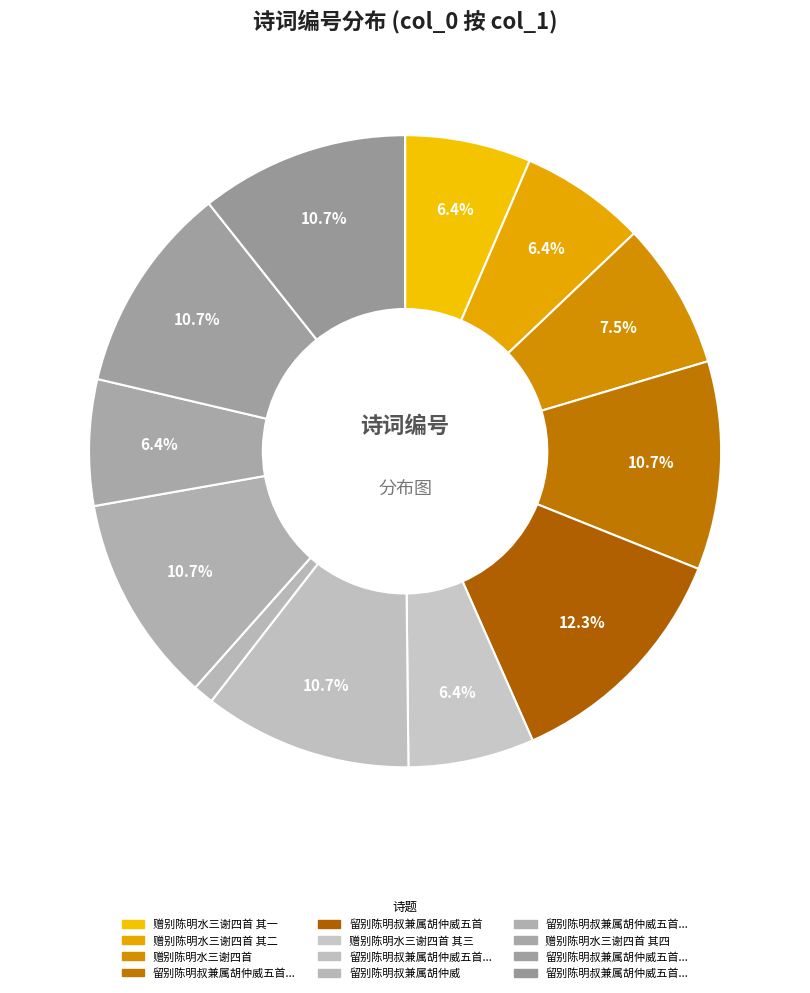

Which slice is the largest?

留别陈明叔兼属胡仲威五首